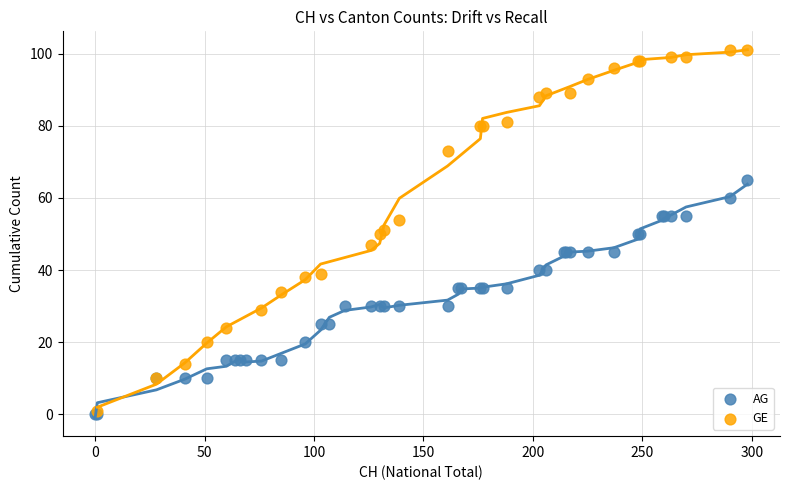

Which series reaches the maximum Y coordinate?

GE